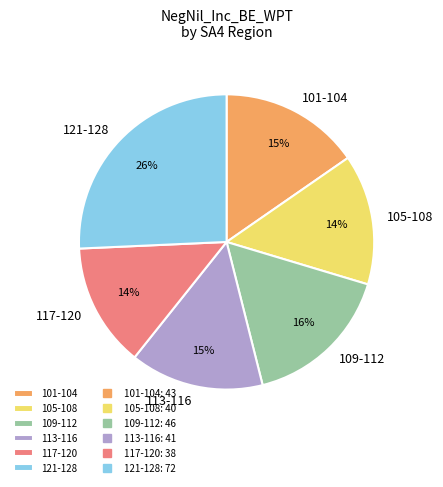

To the nearest percent, what percentage of the pie is 113-116?

15%